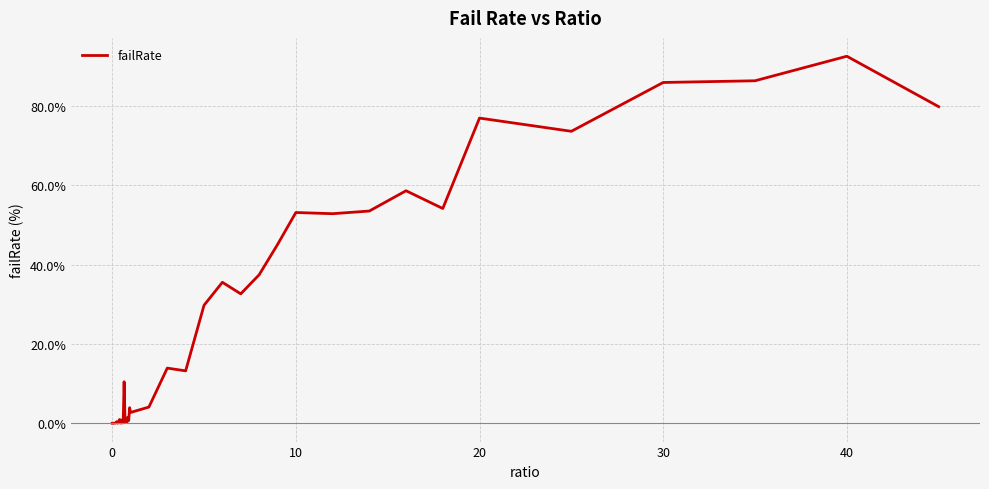

Does the chart display data point markers on the line(s)?

No